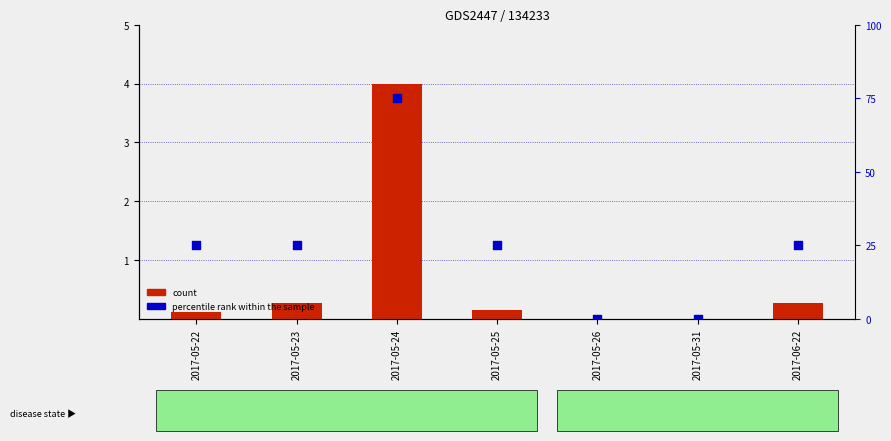

Which series contains the highest Y value?

percentile rank within the sample